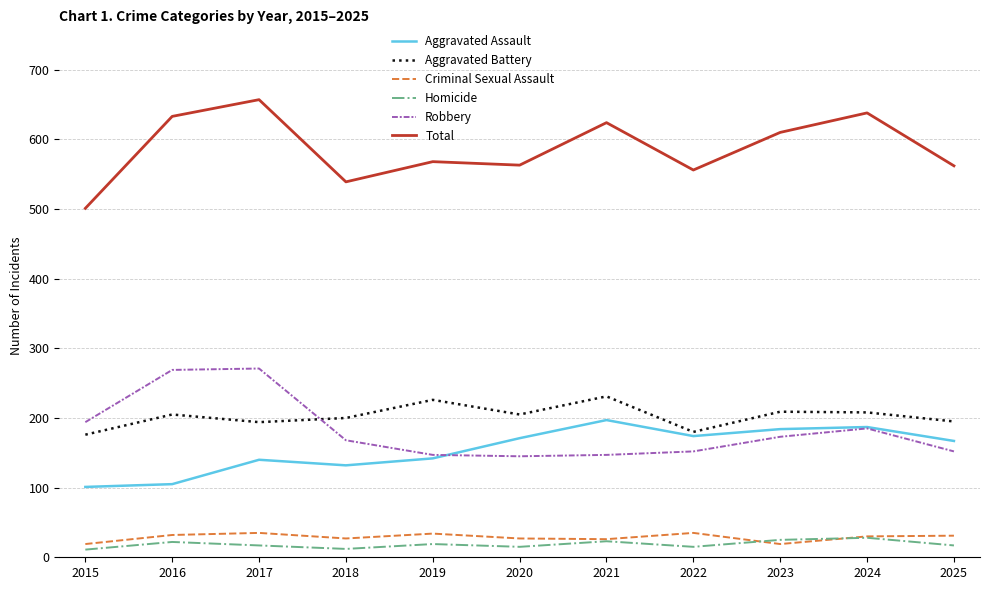

The Total series shows 638 at 2024. True or false?

True